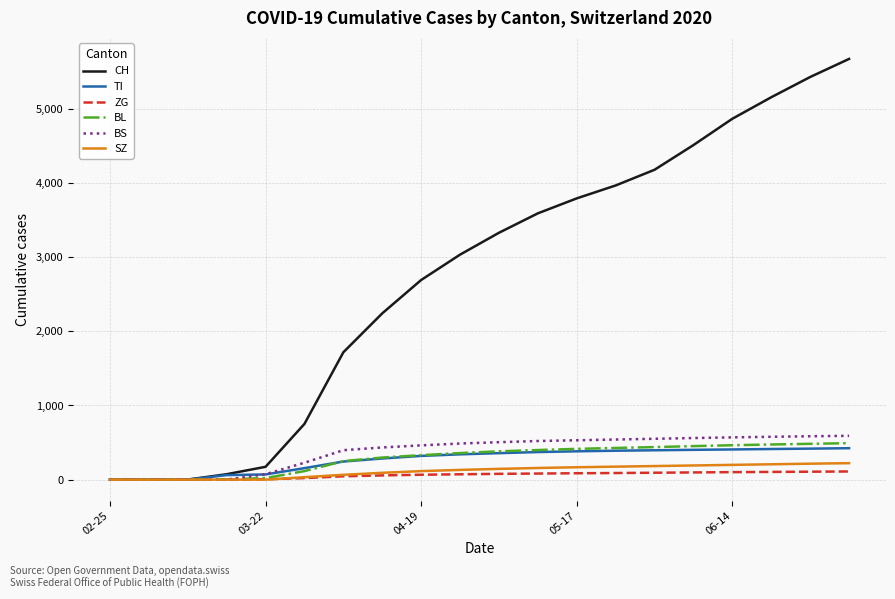

Which series has the largest total across all categories?

CH